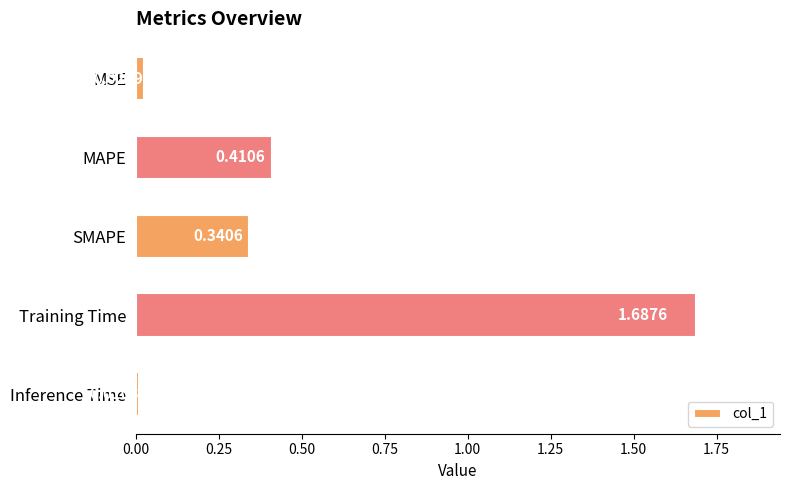

What is the average value?

0.5